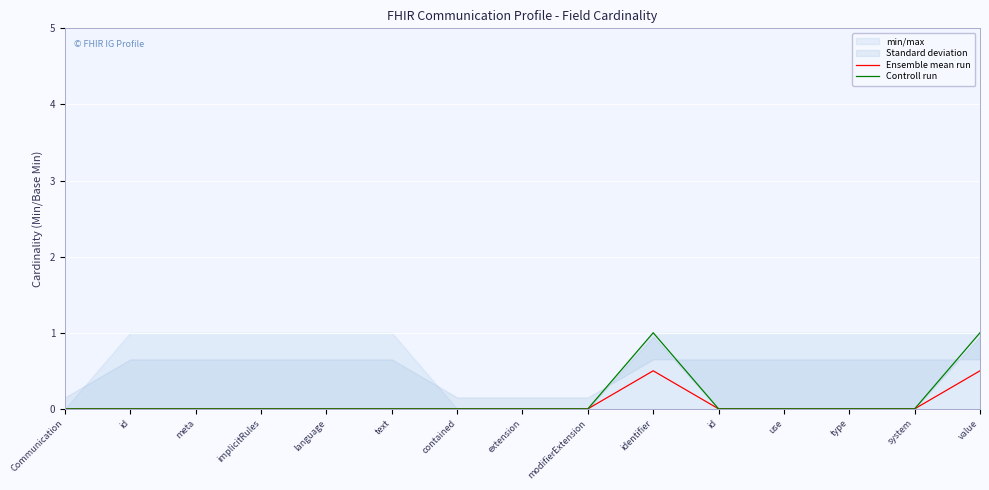

Which series has the largest range (max minus min)?

Controll run